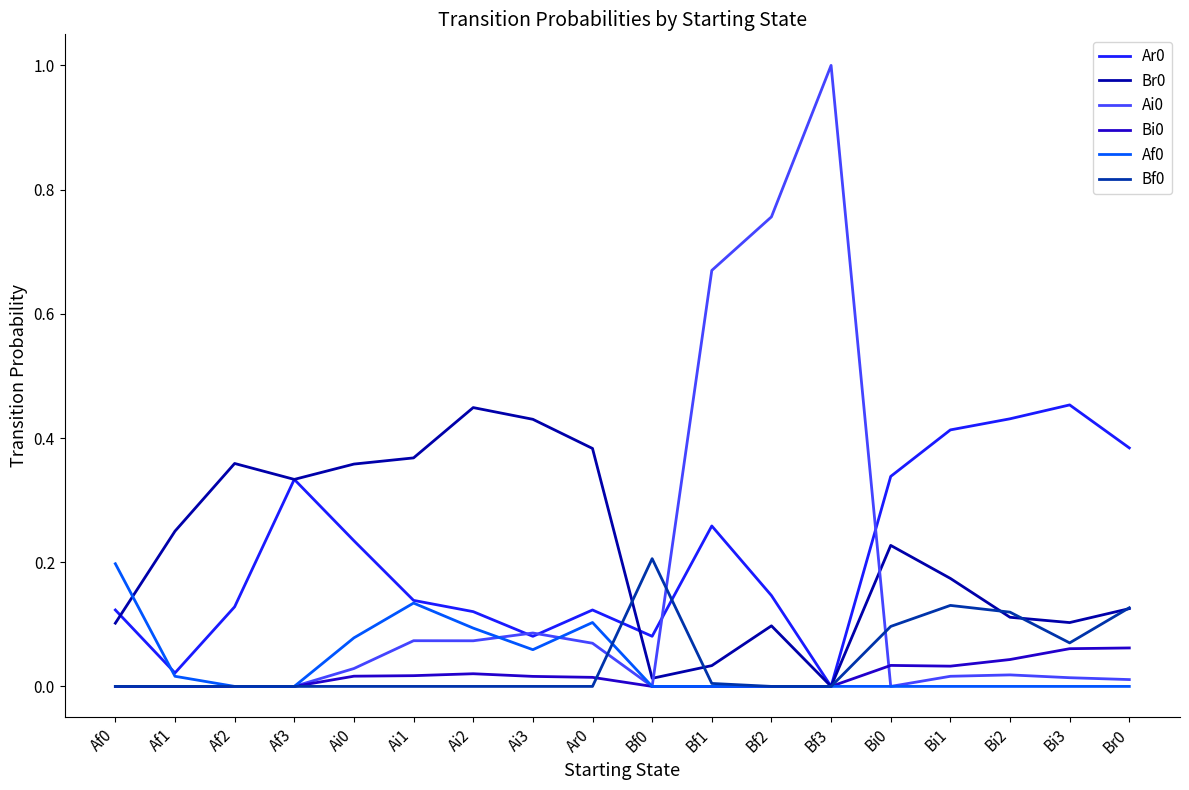

The Bf0 series shows 0.0 at Ai1. True or false?

True